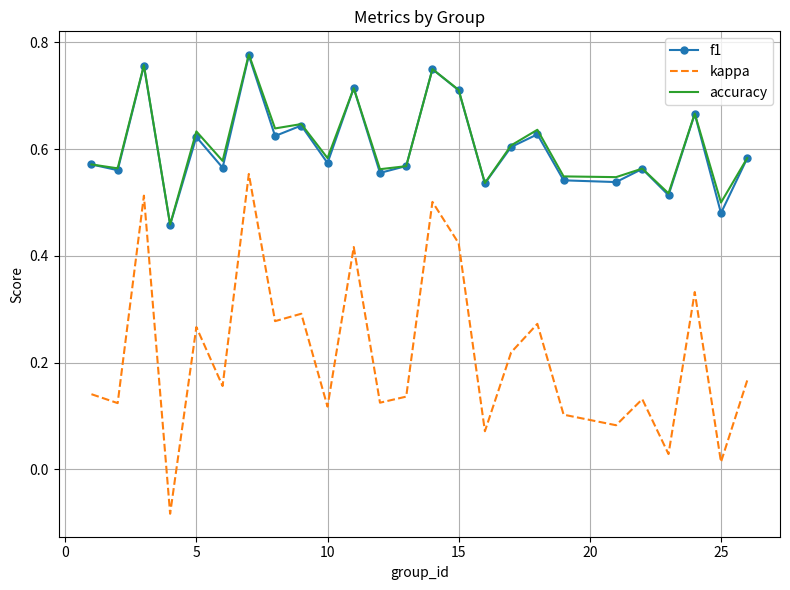

Which series has the widest spread of values?

kappa